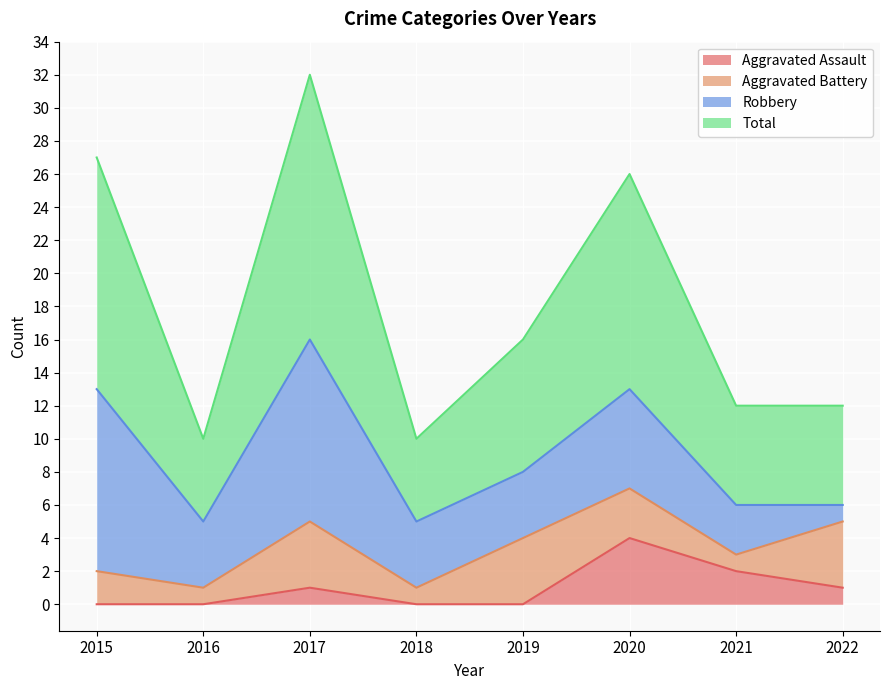

At which label does Aggravated Assault reach its peak?

2020